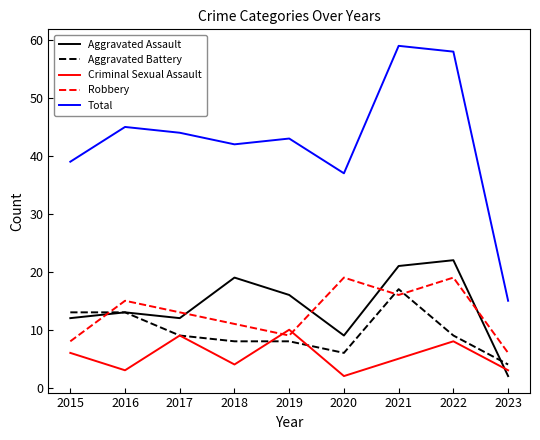

Which category has the highest value across all series?

2021